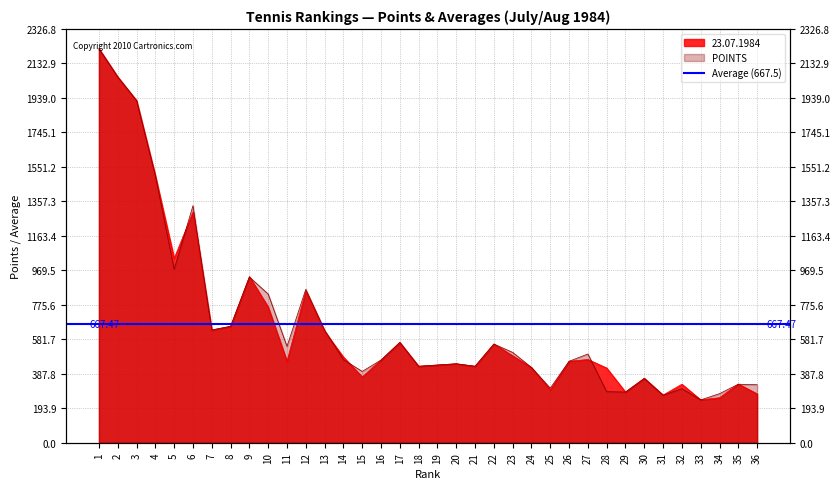

Is the value of 23.07.1984 at 30 greater than the value of POINTS at 11?

No